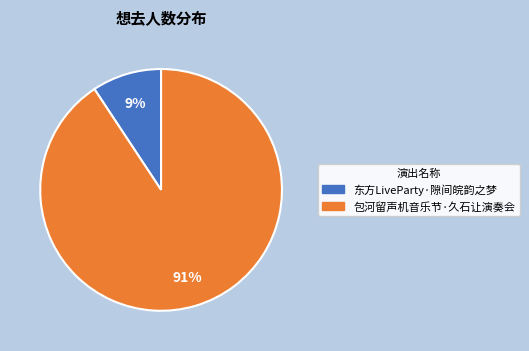

To the nearest percent, what is the average slice percentage?

50%